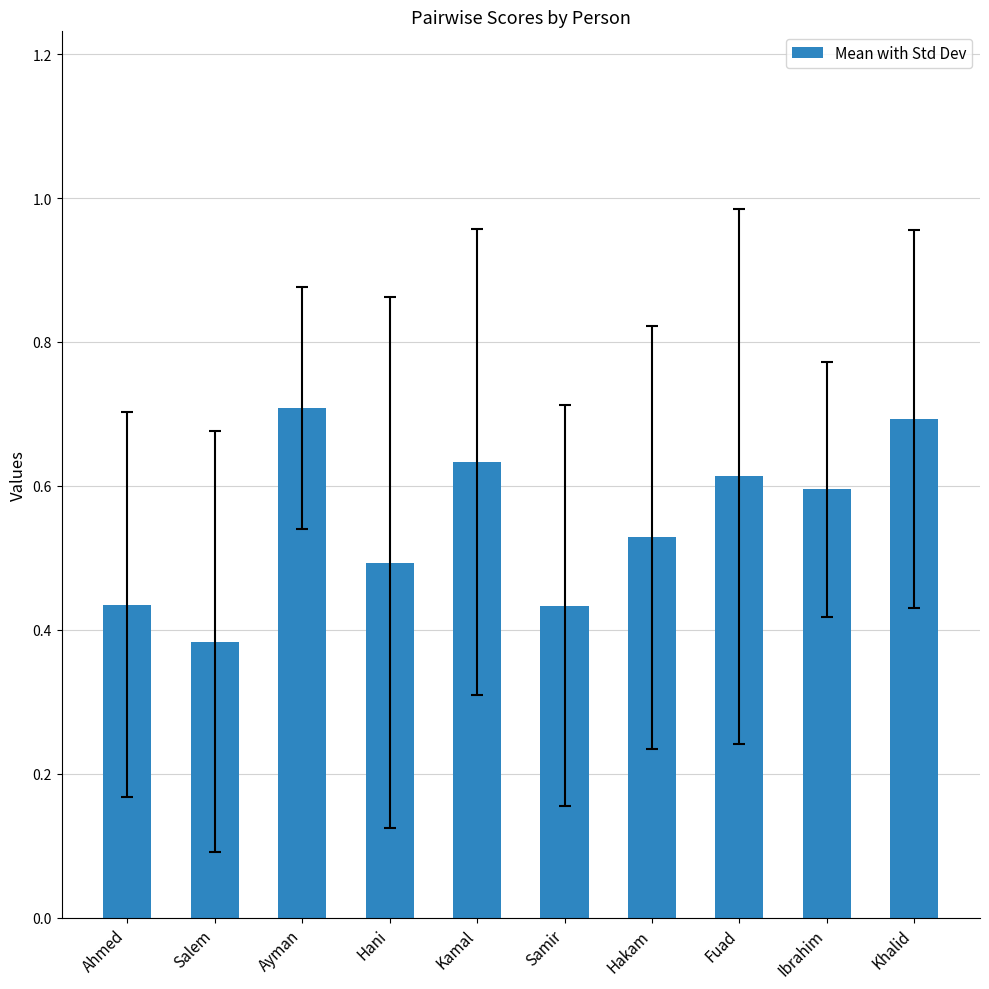

What is the label of the 6th bar from the right?

Kamal